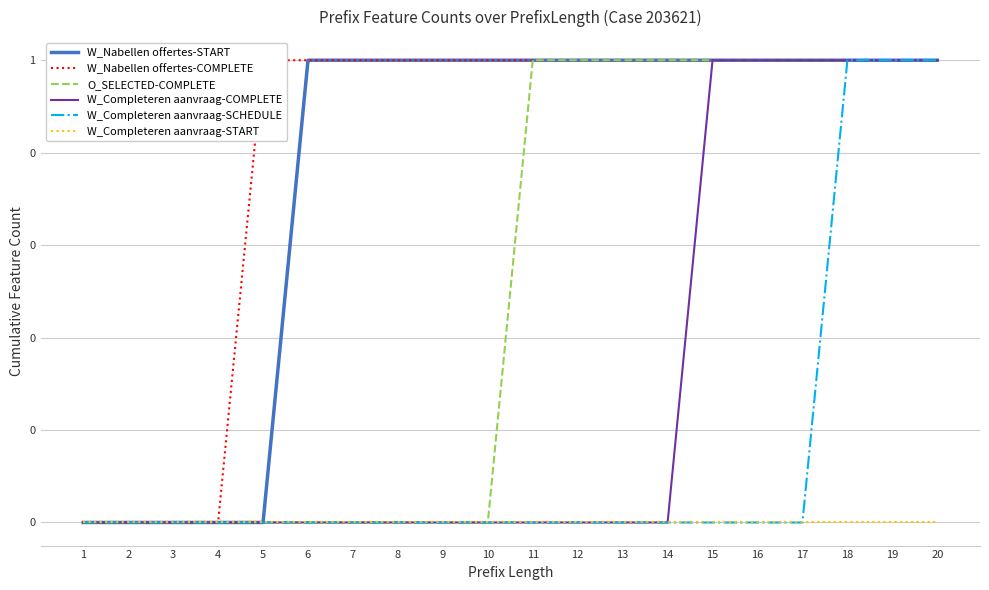

Which category has the lowest value across all series?

1